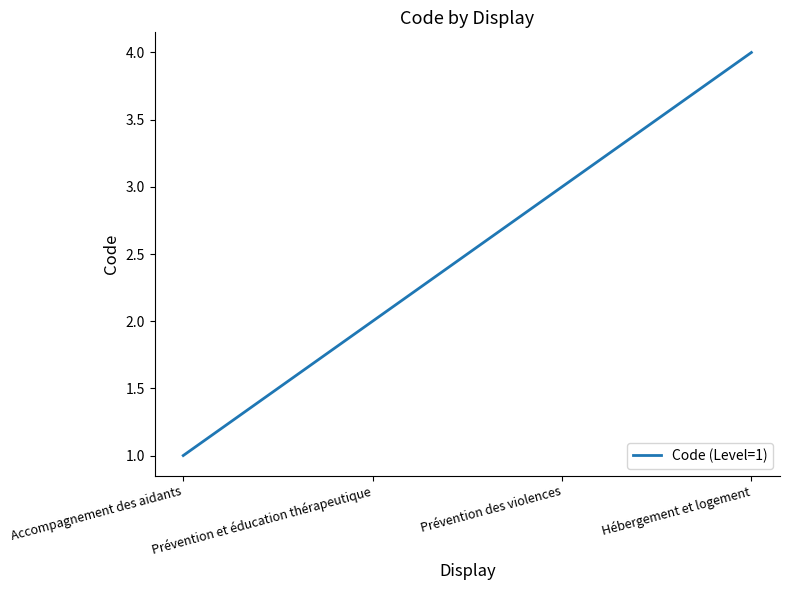

List the labels in order of value, largest first.

Hébergement et logement, Prévention des violences, Prévention et éducation thérapeutique, Accompagnement des aidants